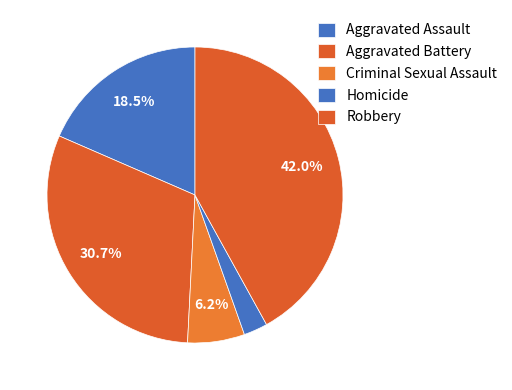

To the nearest percent, what is the difference between the Criminal Sexual Assault and Robbery slice percentages?

36%